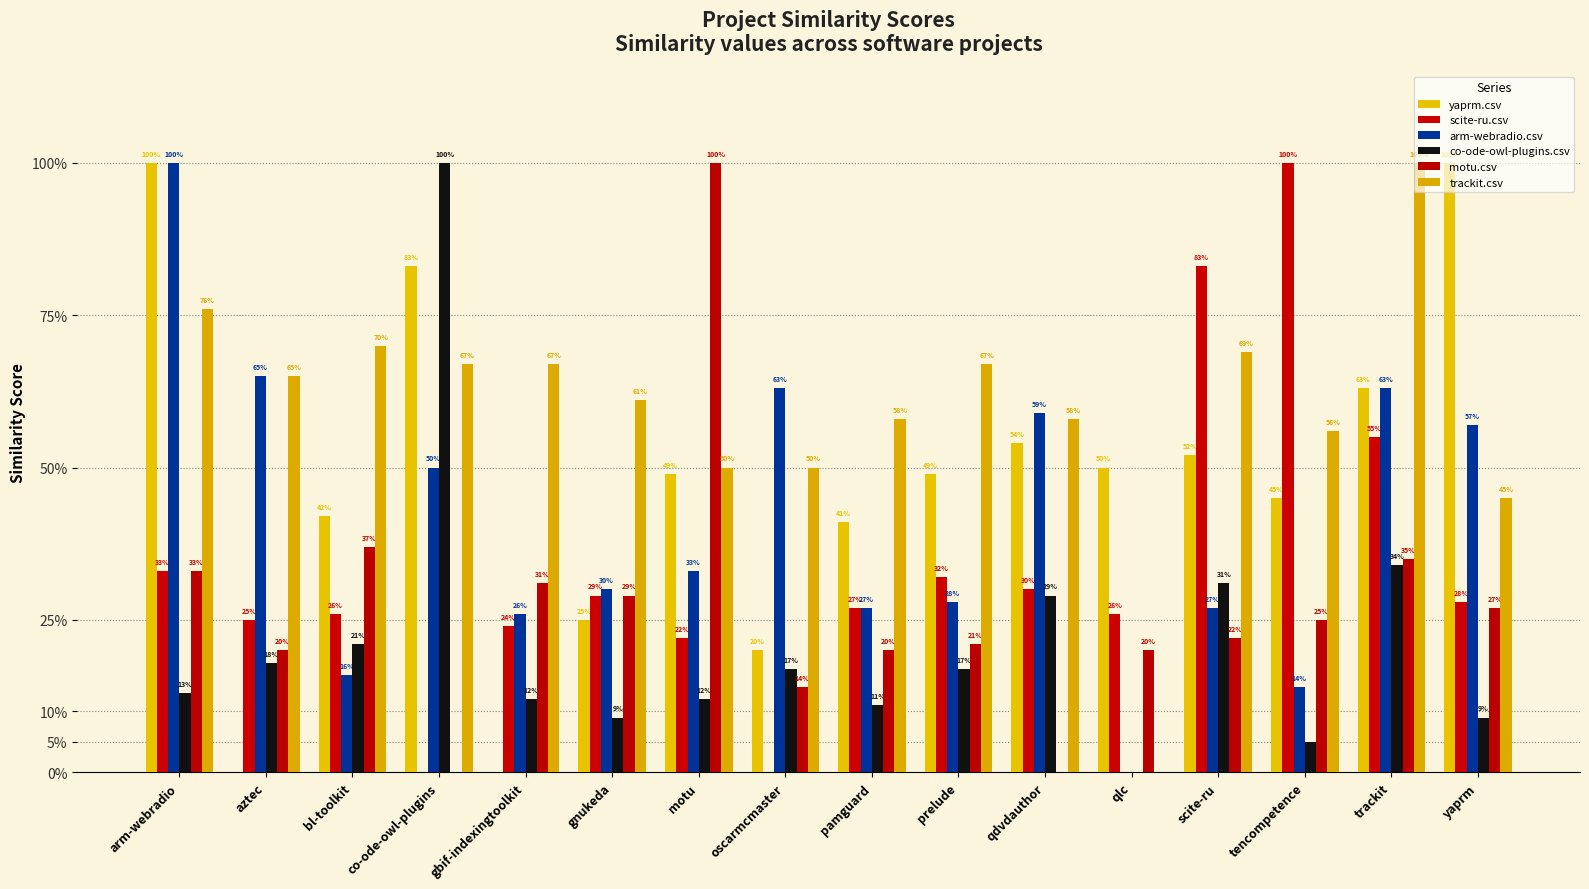

At which category does the chart reach its peak across all series?

arm-webradio